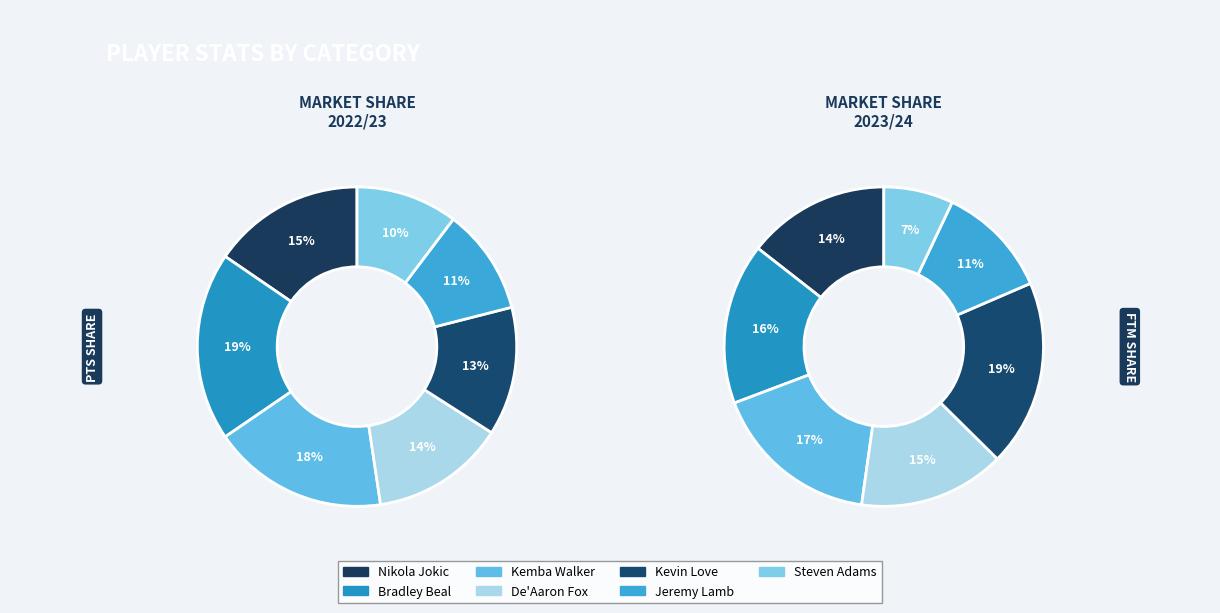

True or false: Steven Adams accounts for 10% of the total.

True